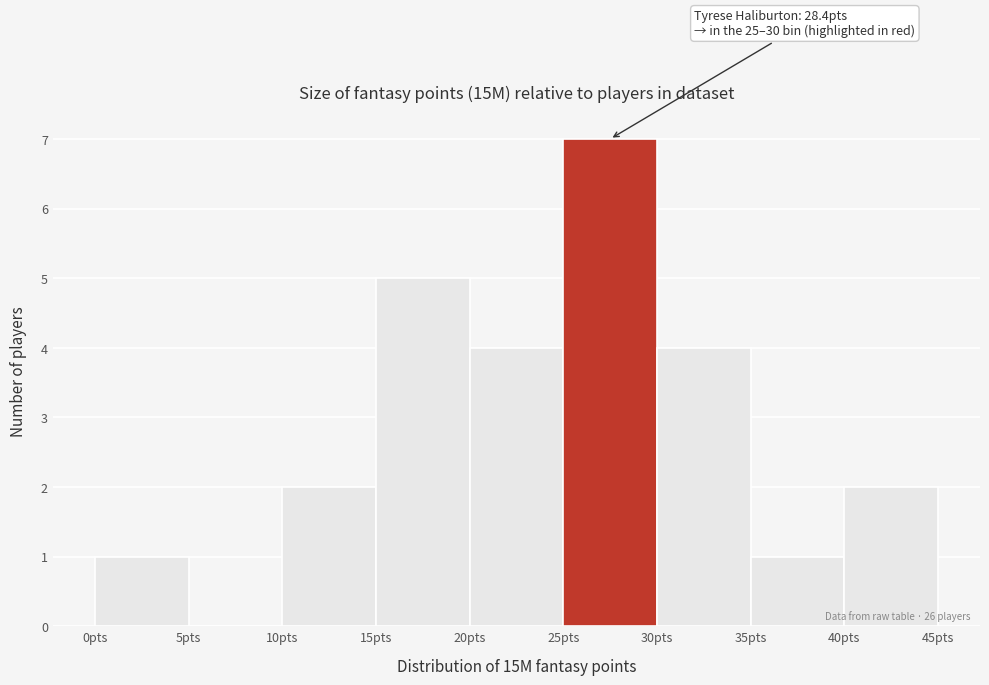

Over which range of the x-axis is the bar tallest?

25 to 30